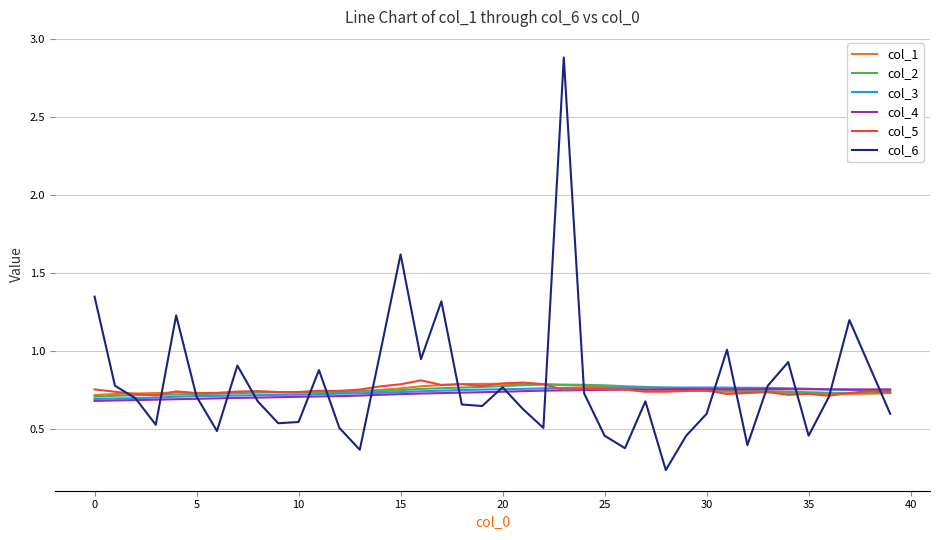

How many intersections are there between col_6 and col_4?

19